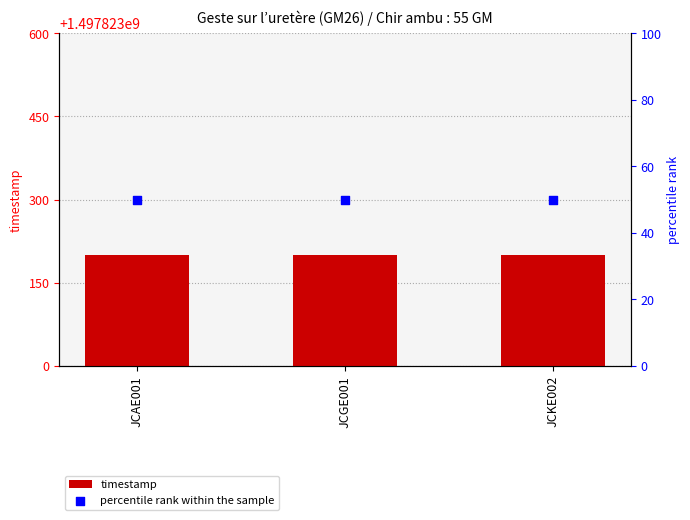

Which series has the largest total across all categories?

timestamp